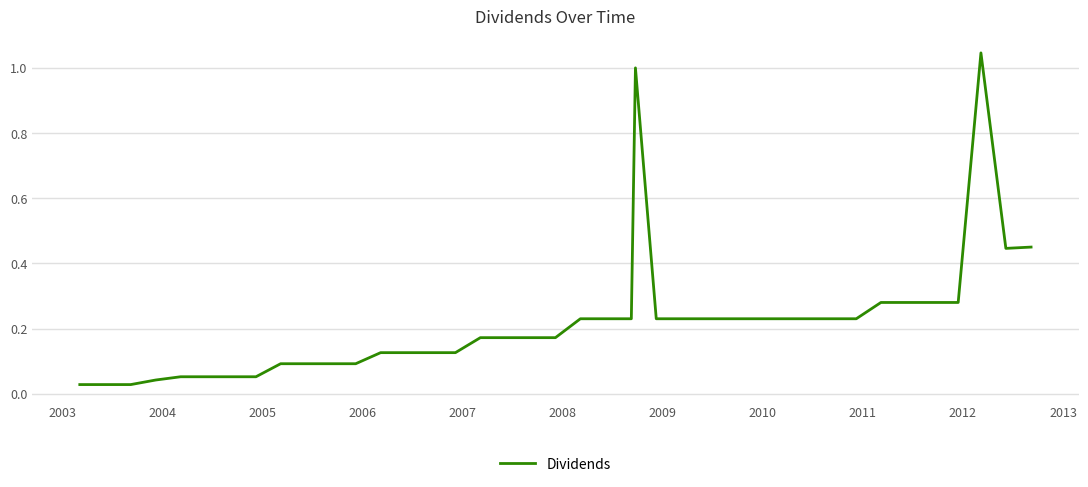

What is the average value?

0.2